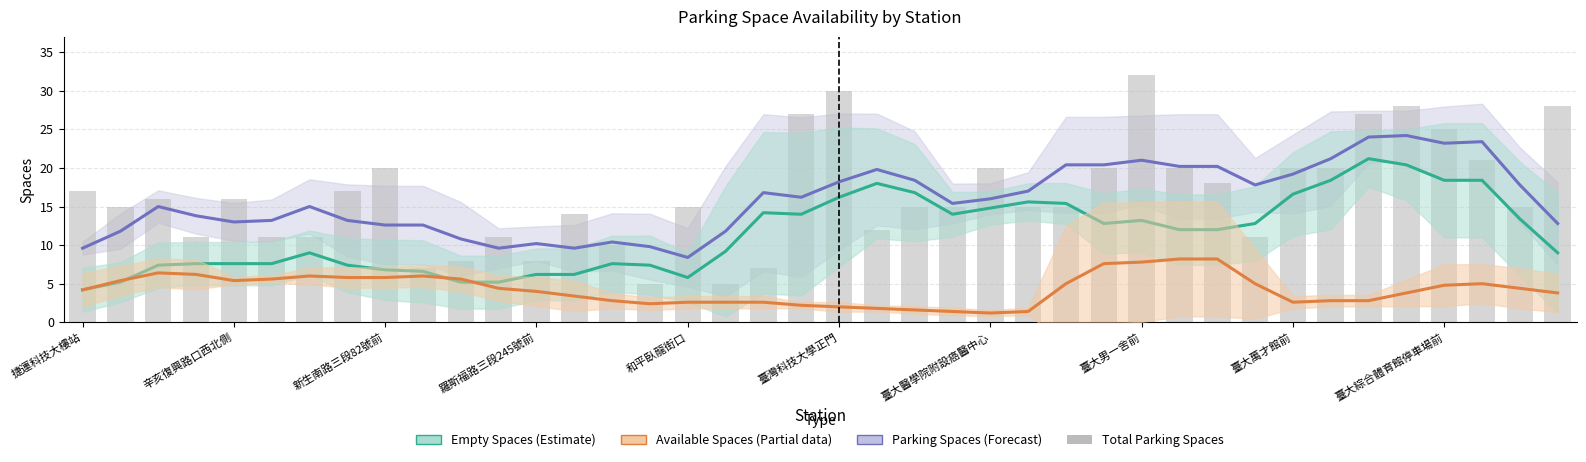

True or false: parking_spaces has a value of 11.0 at 31.

True